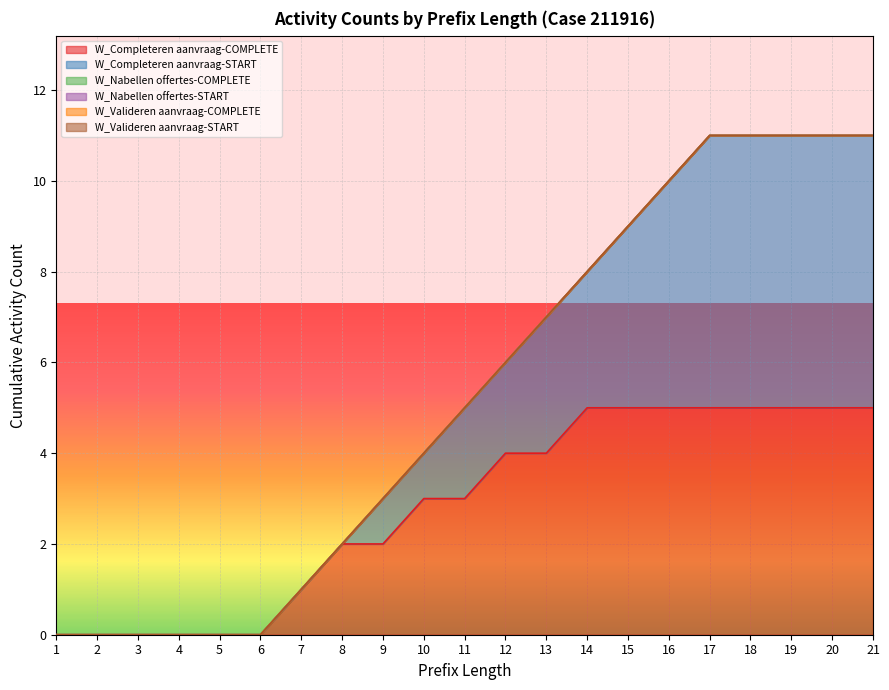

True or false: W_Valideren aanvraag-COMPLETE has more than 0 interior local peaks.

False